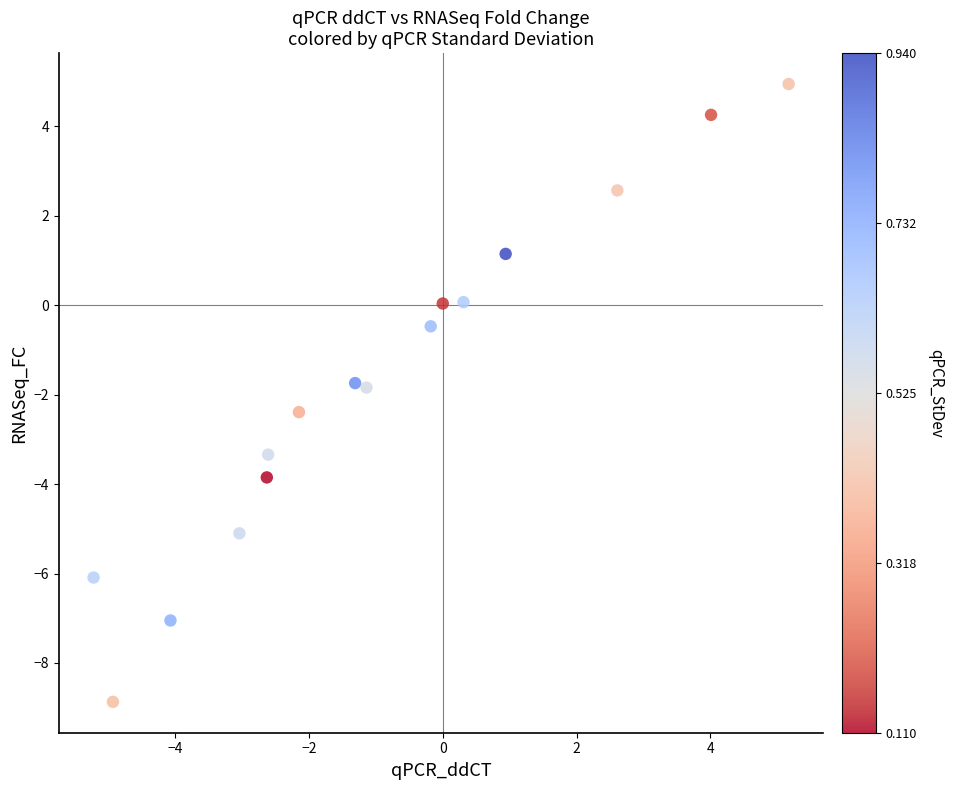

What Y value in the scatter plot is closest to -1?

-0.5